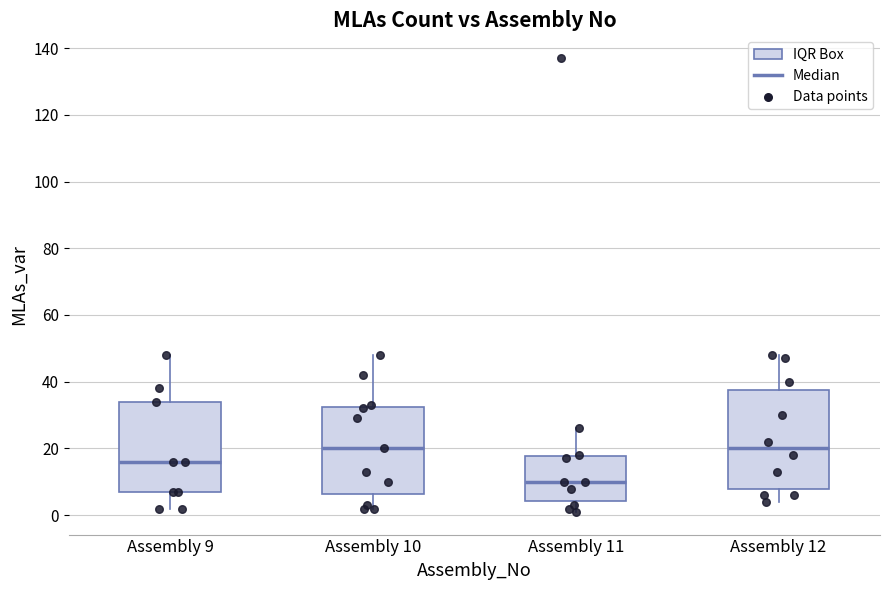

Reading left to right, transcribe this box plot: for each box, give where its median line is, the range the box spans, and where its two whiskers end, as read against the y-axis. The values are not printed on the chart, so give them approximately, as read against the axis.

Assembly 9: median 16, box 8 to 34, whiskers 2 to 48
Assembly 10: median 20, box 6 to 32, whiskers 2 to 48
Assembly 11: median 10, box 4 to 18, whiskers 2 to 26
Assembly 12: median 20, box 8 to 38, whiskers 4 to 48